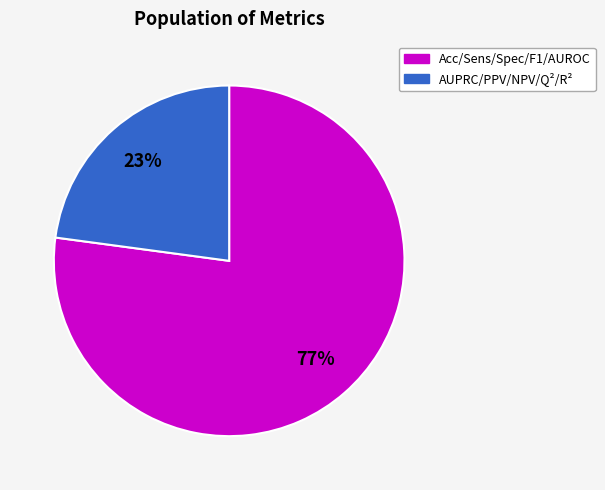

To the nearest percent, what is the difference between the largest and smallest slice percentages?

54%